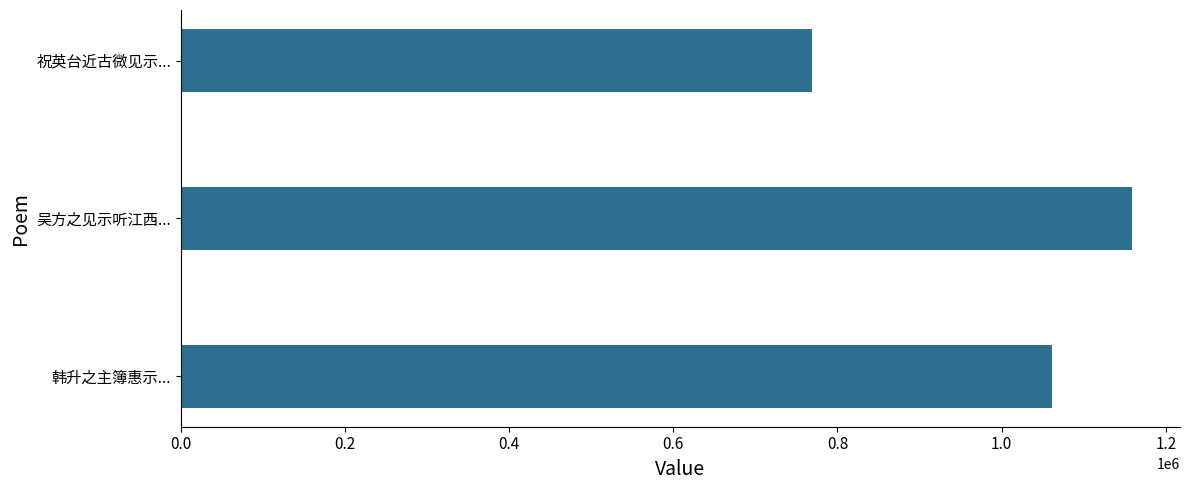

Which has a higher value, 韩升之主簿惠示... or 祝英台近古微见示...?

韩升之主簿惠示...